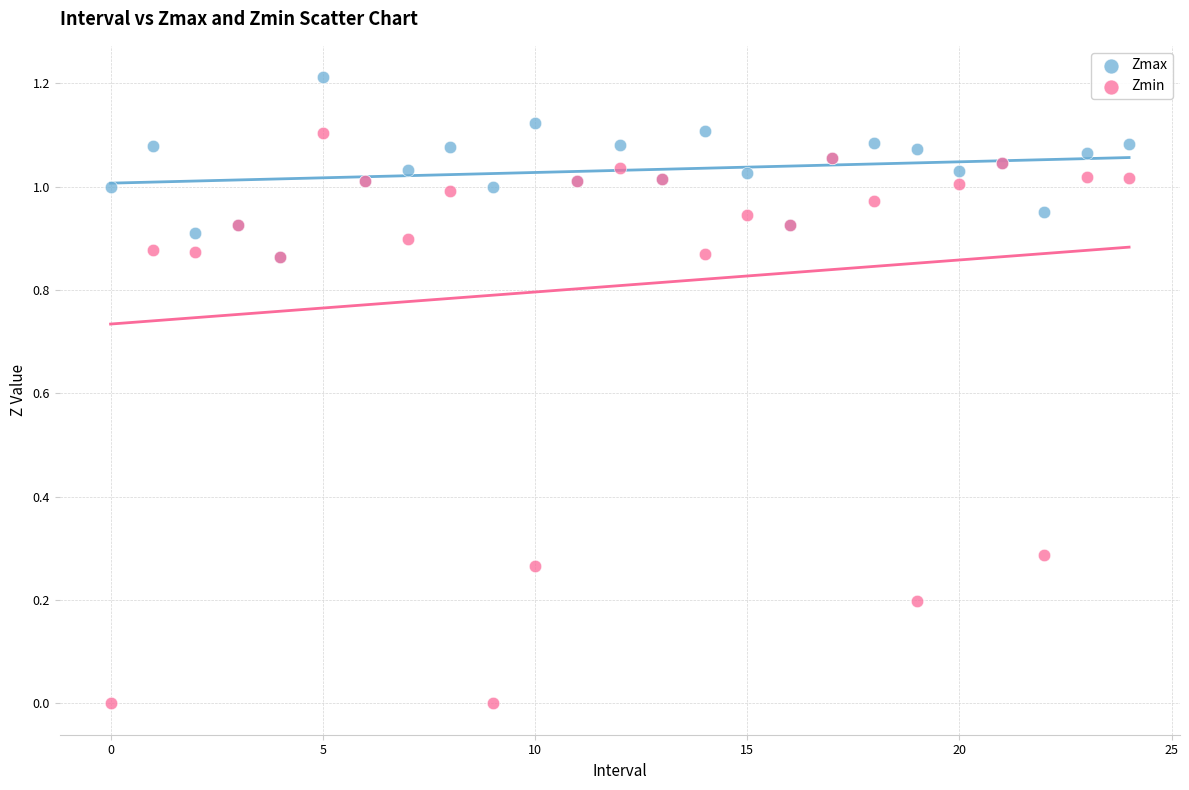

Which series has the largest Y range (max minus min)?

Zmin